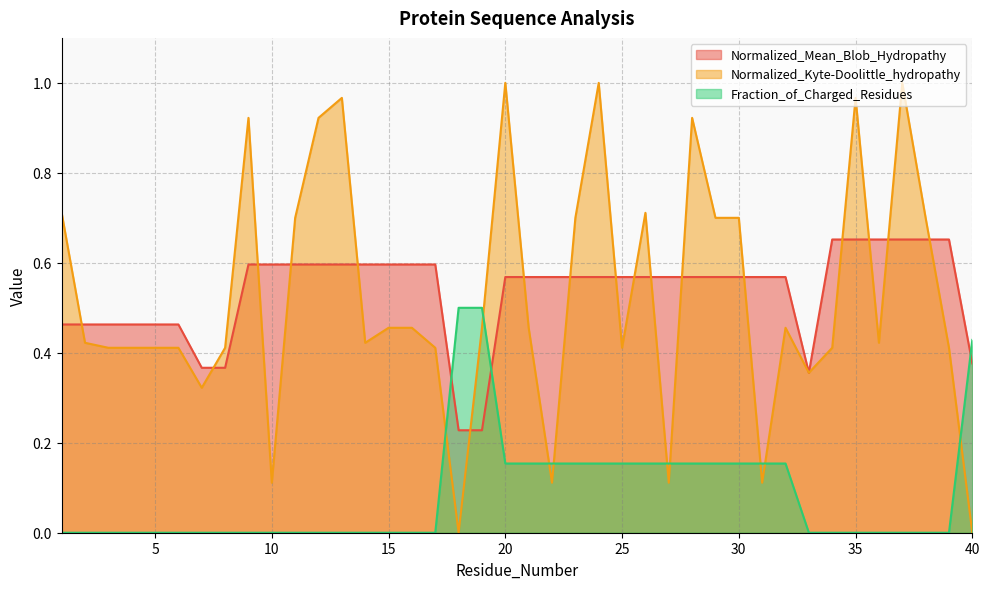

At 17, list the series in order from largest to smallest.

Normalized_Mean_Blob_Hydropathy, Normalized_Kyte-Doolittle_hydropathy, Fraction_of_Charged_Residues